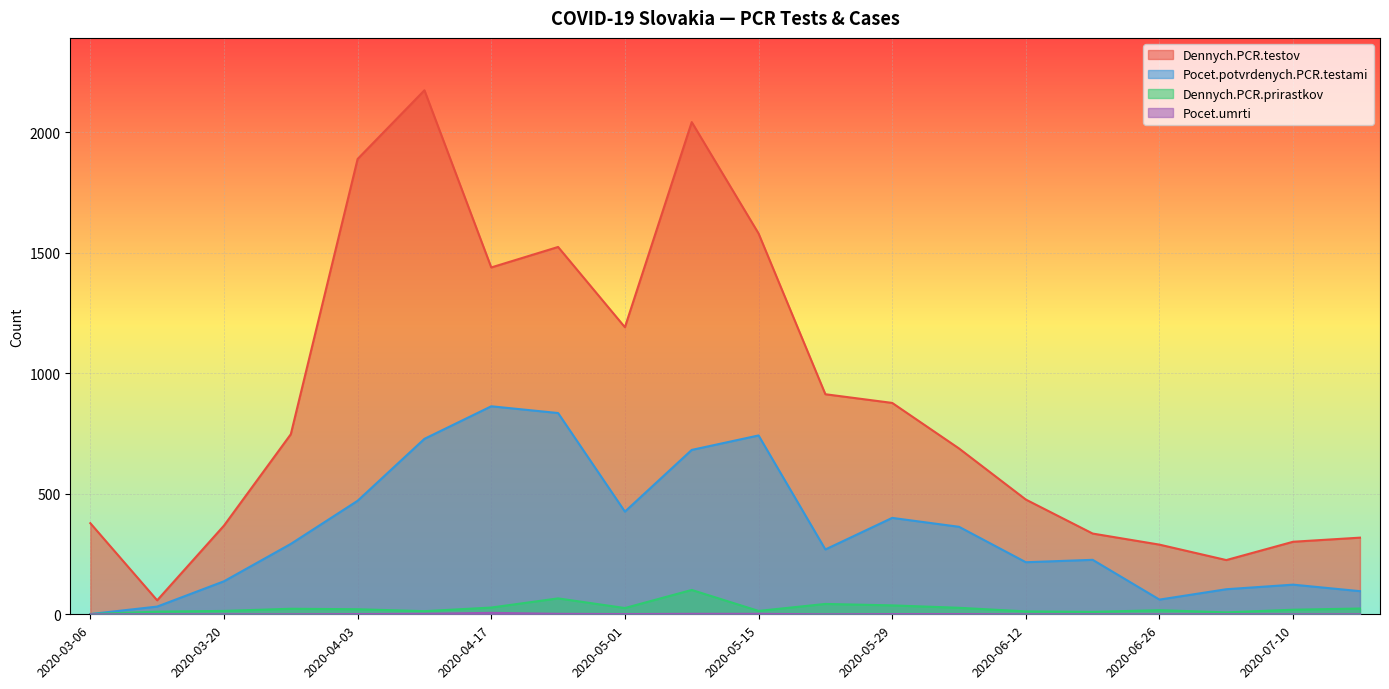

What is the value of the Dennych.PCR.prirastkov point at the 18th from the left?

8